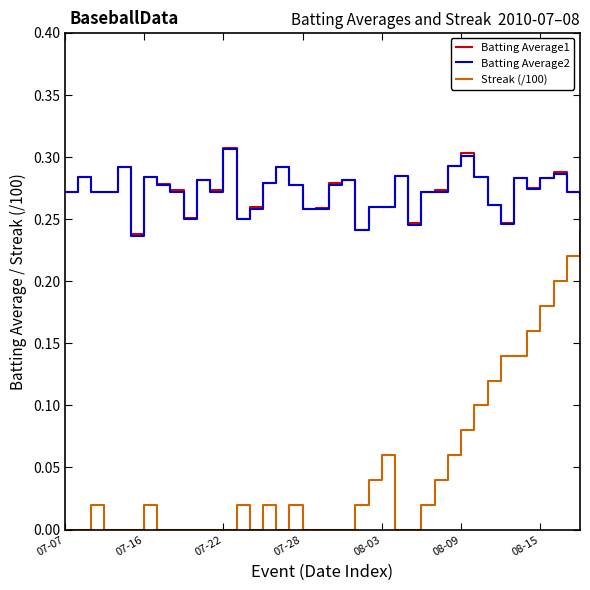

What are all the series names shown in the legend?

Batting Average1, Batting Average2, Streak (/100)